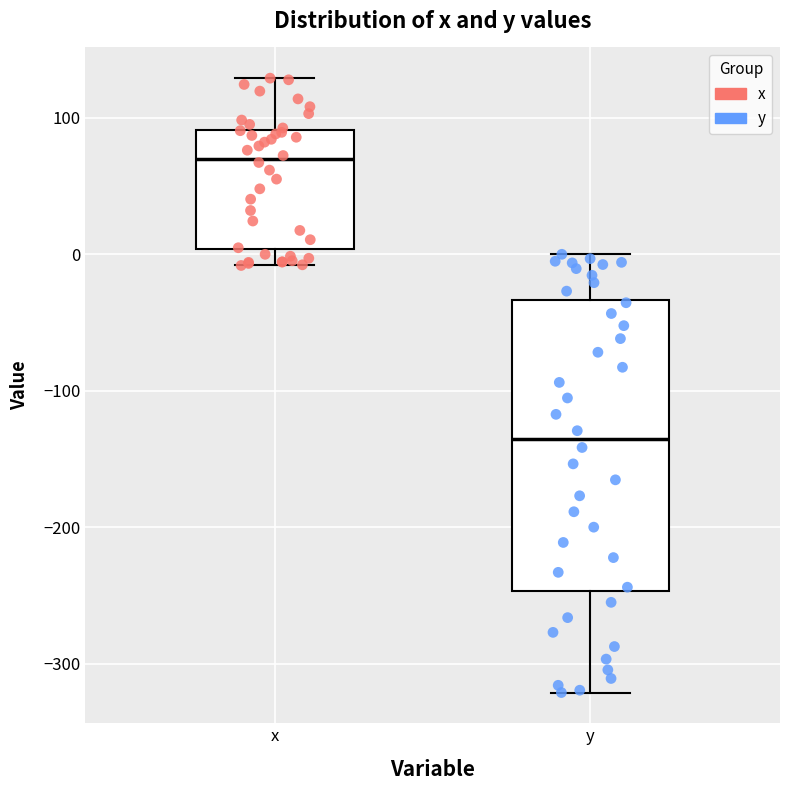

Which box has the highest median line?

x